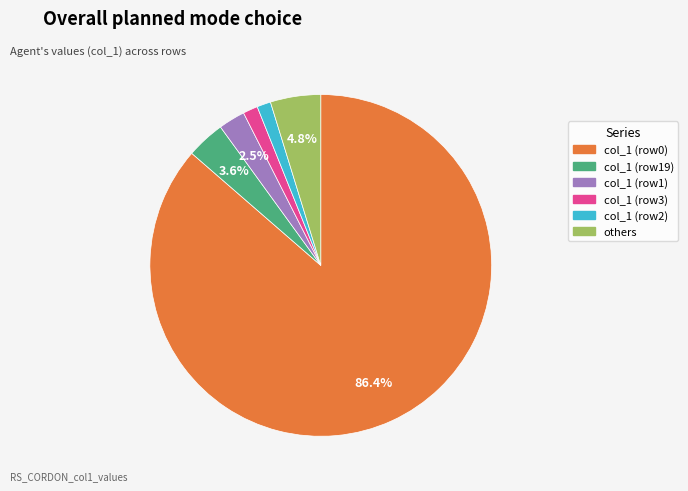

Does any single category account for the majority?

Yes